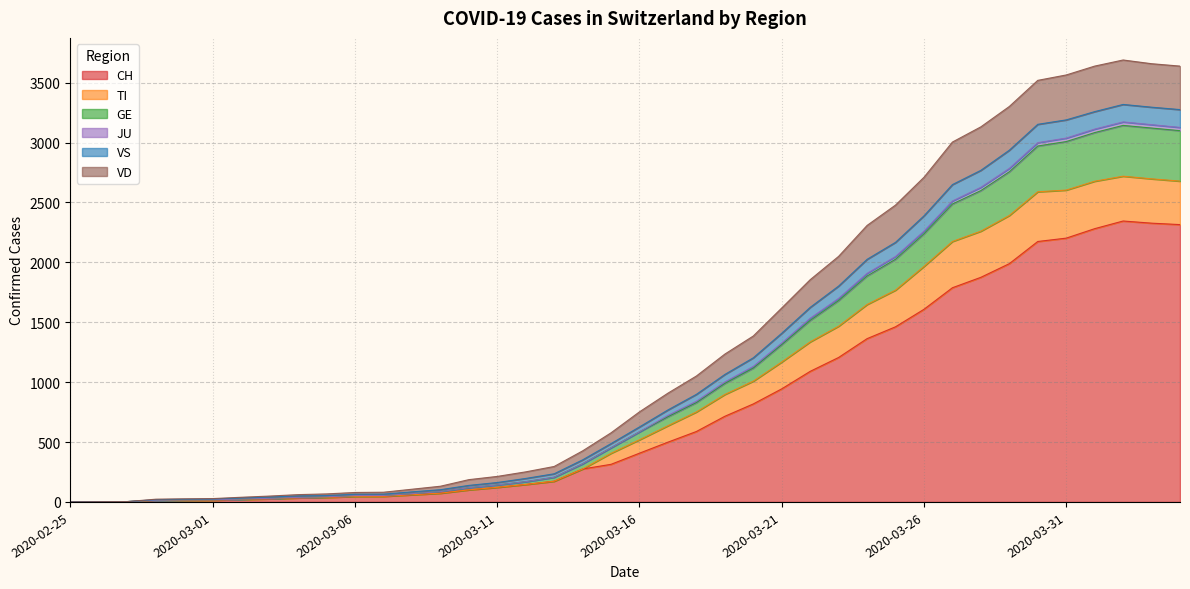

Where is GE nearest to the value 1571?

2020-03-22